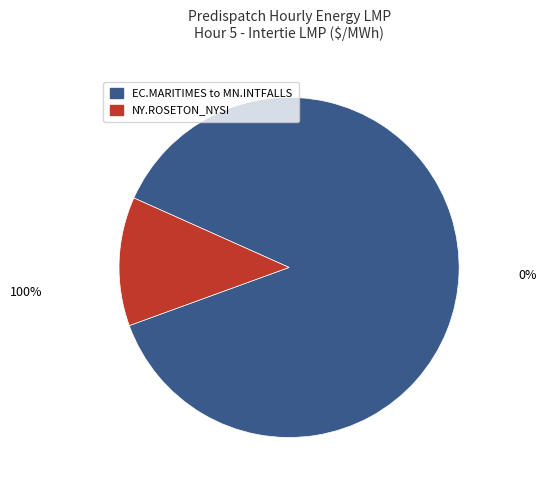

Is there a majority slice in this chart?

Yes